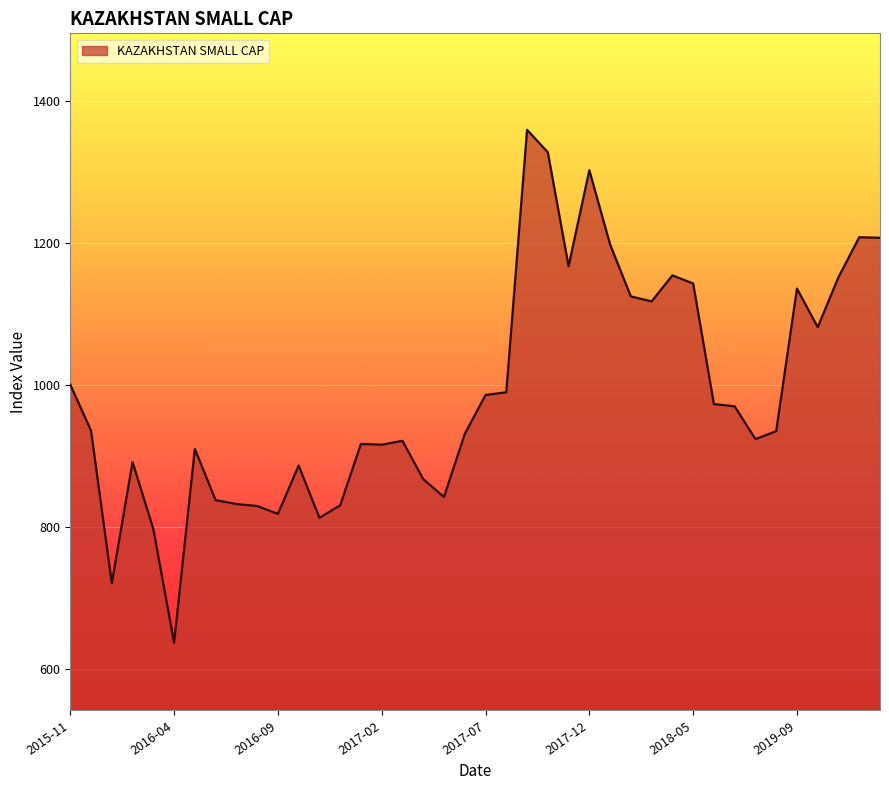

What is the maximum value shown in the chart?

1358.8